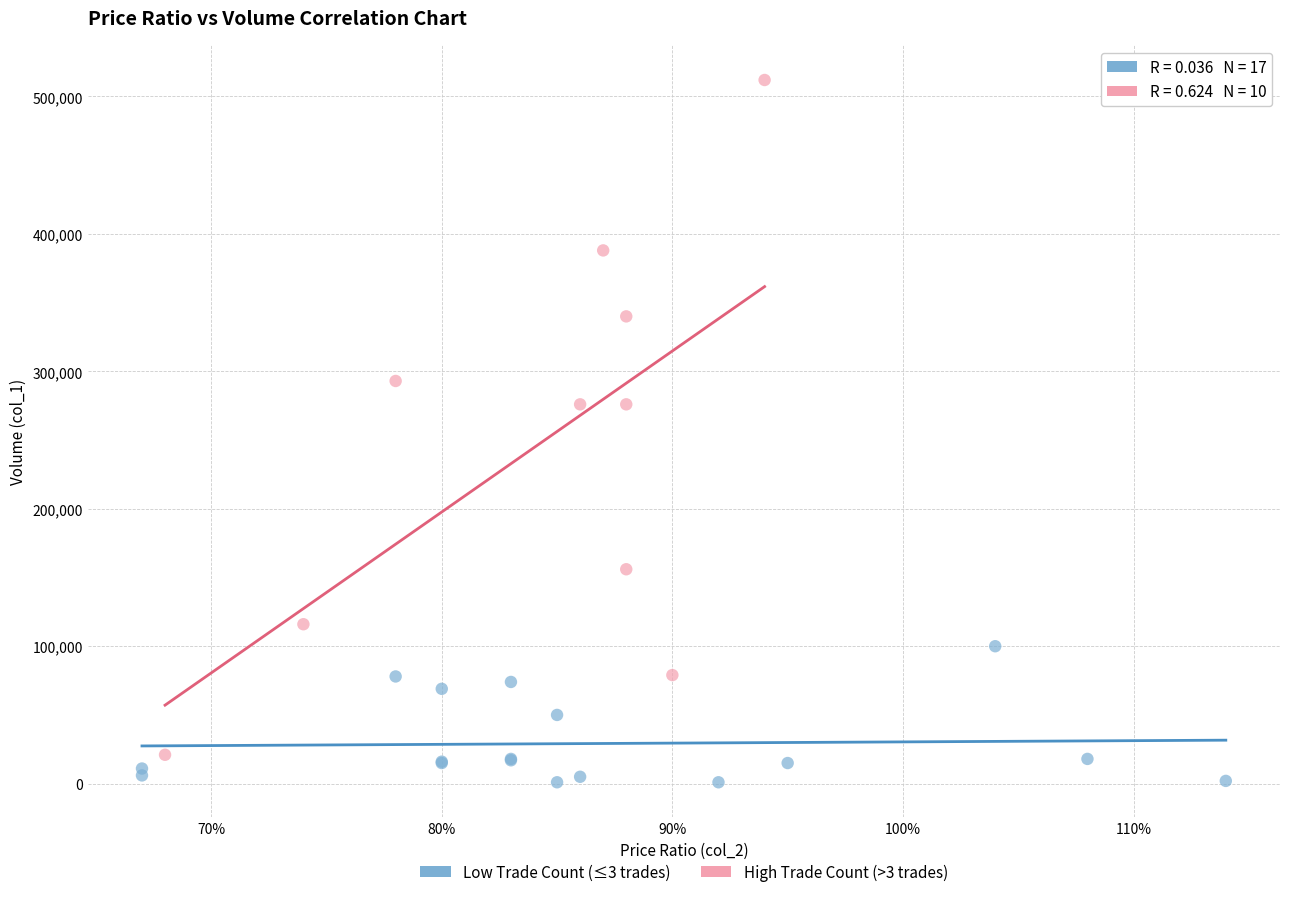

What are all the series names shown in the legend?

Low Trade Count (≤3 trades), High Trade Count (>3 trades)